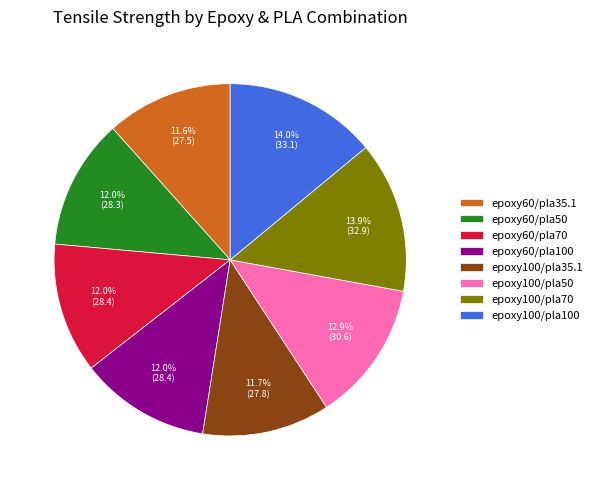

Between epoxy60/pla70 and epoxy100/pla70, which is larger?

epoxy100/pla70